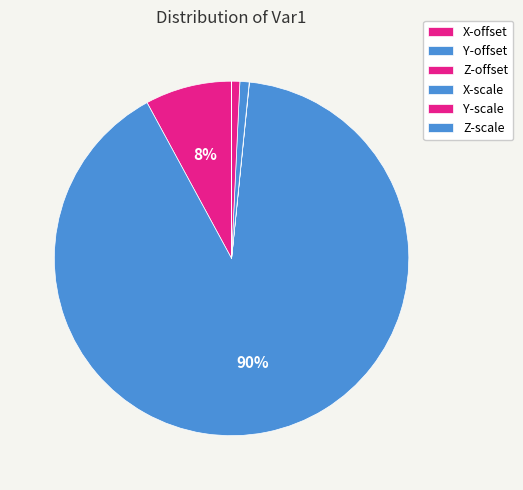

Is it true that Z-scale is 0% of the pie?

True